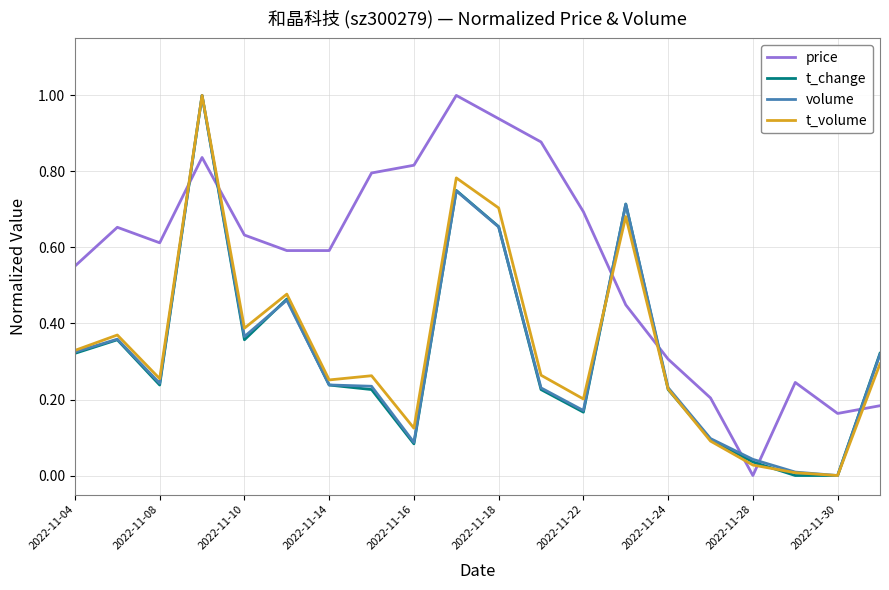

How many intersections are there between price and t_change?

7